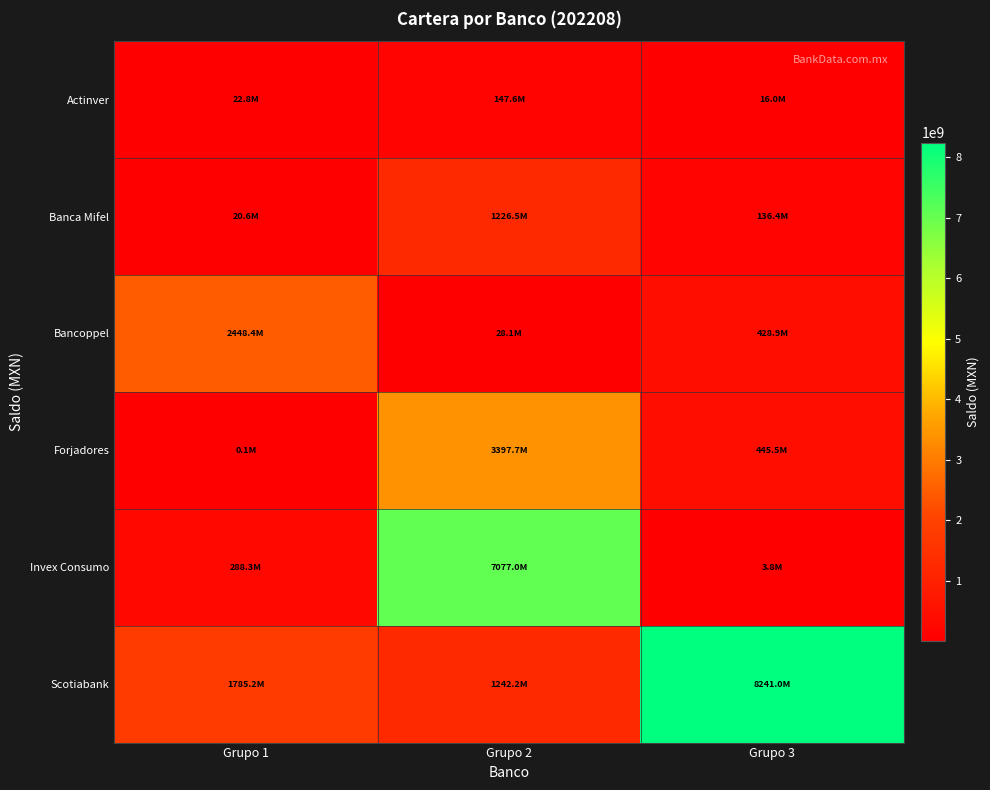

Rank the series at Grupo 2 from lowest to highest value.

Bancoppel, Actinver, Banca Mifel, Scotiabank, Forjadores, Invex Consumo